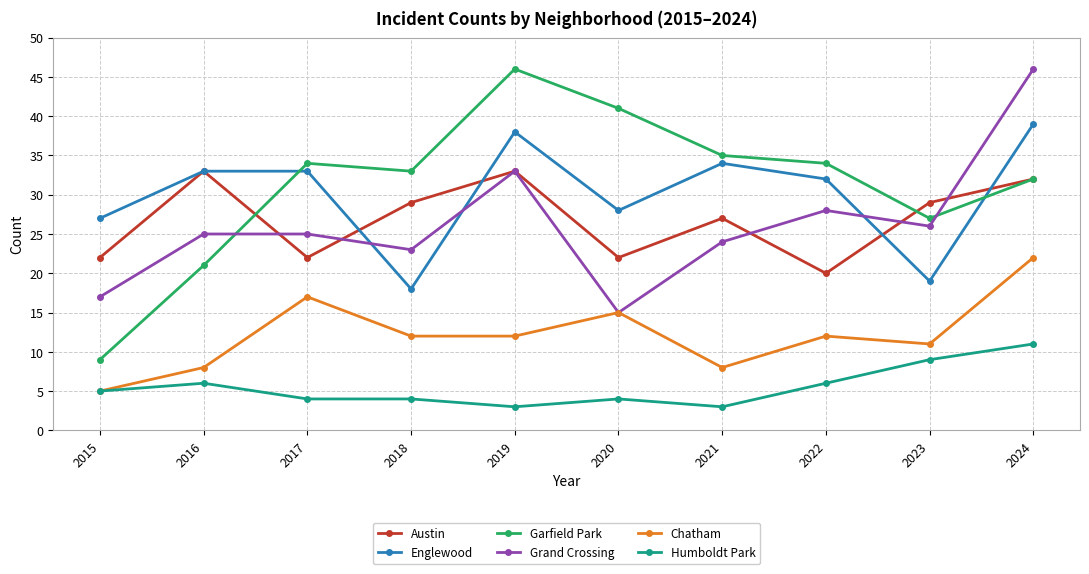

What are all the series names shown in the legend?

Austin, Englewood, Garfield Park, Grand Crossing, Chatham, Humboldt Park